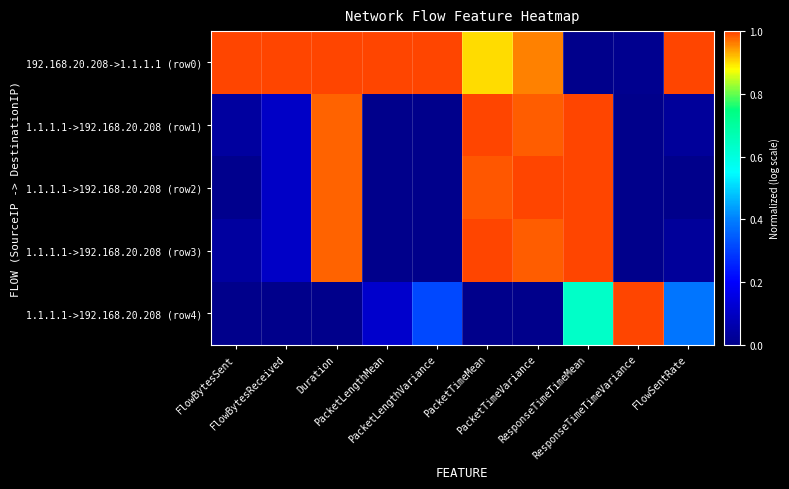

Reading left to right, extract all data points from this chart.

192.168.20.208->1.1.1.1 (row0): FlowBytesSent=1.0	FlowBytesReceived=1.0	Duration=1.0	PacketLengthMean=1.0	PacketLengthVariance=1.0	PacketTimeMean=0.9	PacketTimeVariance=1.0	ResponseTimeTimeMean=0.0	ResponseTimeTimeVariance=0.0	FlowSentRate=1.0
1.1.1.1->192.168.20.208 (row1): FlowBytesSent=0.0	FlowBytesReceived=0.1	Duration=1.0	PacketLengthMean=0.0	PacketLengthVariance=0.0	PacketTimeMean=1.0	PacketTimeVariance=1.0	ResponseTimeTimeMean=1.0	ResponseTimeTimeVariance=0.0	FlowSentRate=0.0
1.1.1.1->192.168.20.208 (row2): FlowBytesSent=0.0	FlowBytesReceived=0.1	Duration=1.0	PacketLengthMean=0.0	PacketLengthVariance=0.0	PacketTimeMean=1.0	PacketTimeVariance=1.0	ResponseTimeTimeMean=1.0	ResponseTimeTimeVariance=0.0	FlowSentRate=0.0
1.1.1.1->192.168.20.208 (row3): FlowBytesSent=0.0	FlowBytesReceived=0.1	Duration=1.0	PacketLengthMean=0.0	PacketLengthVariance=0.0	PacketTimeMean=1.0	PacketTimeVariance=1.0	ResponseTimeTimeMean=1.0	ResponseTimeTimeVariance=0.0	FlowSentRate=0.0
1.1.1.1->192.168.20.208 (row4): FlowBytesSent=0.0	FlowBytesReceived=0.0	Duration=0.0	PacketLengthMean=0.1	PacketLengthVariance=0.3	PacketTimeMean=0.0	PacketTimeVariance=0.0	ResponseTimeTimeMean=0.6	ResponseTimeTimeVariance=1.0	FlowSentRate=0.4